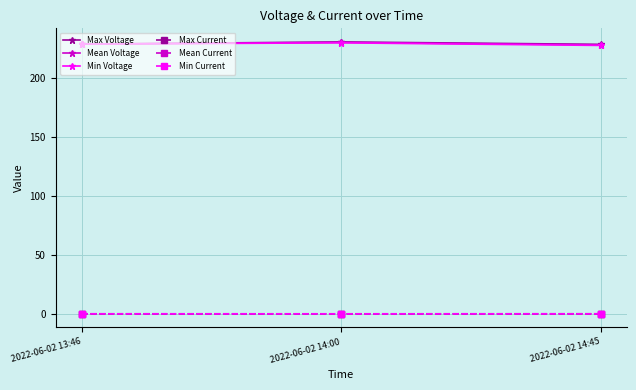

What is the sum of all Mean Voltage values?

687.8